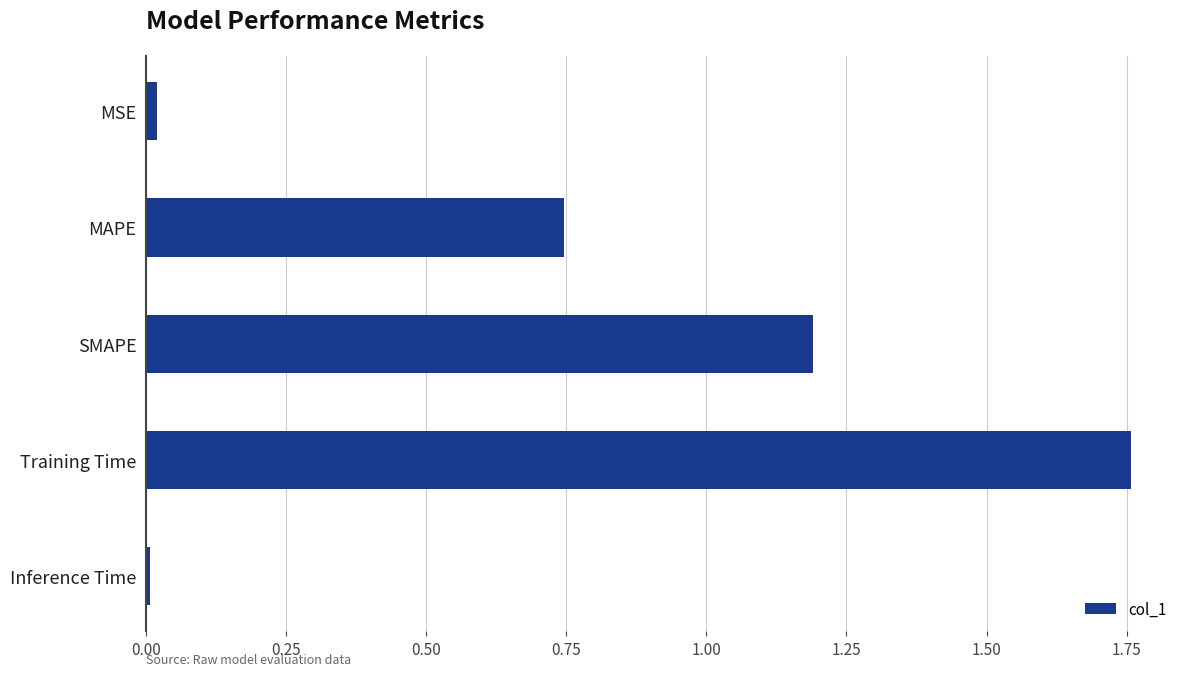

What is the label of the 5th bar from the bottom?

MSE